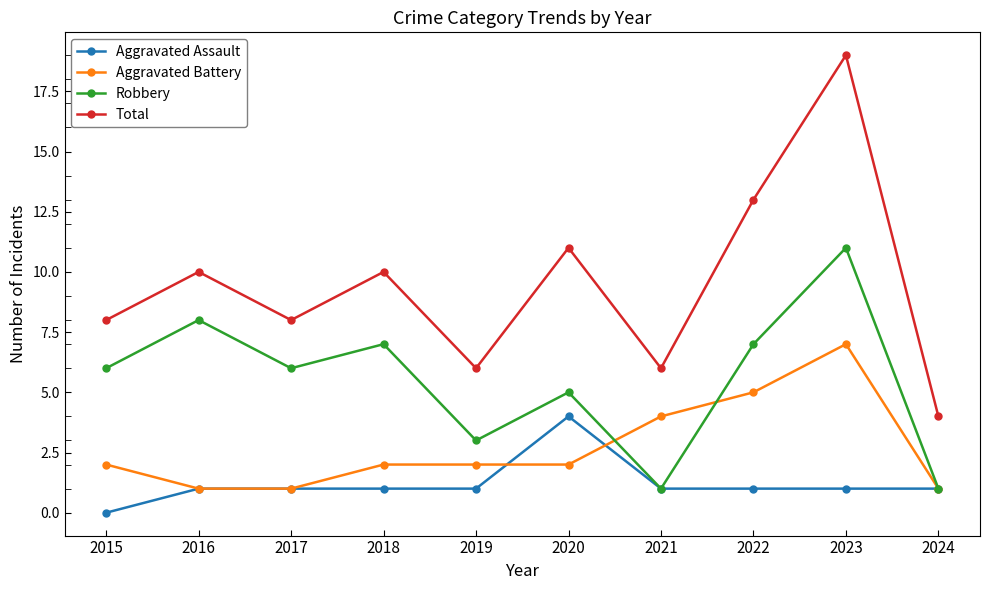

Which series has the largest total across all categories?

Total